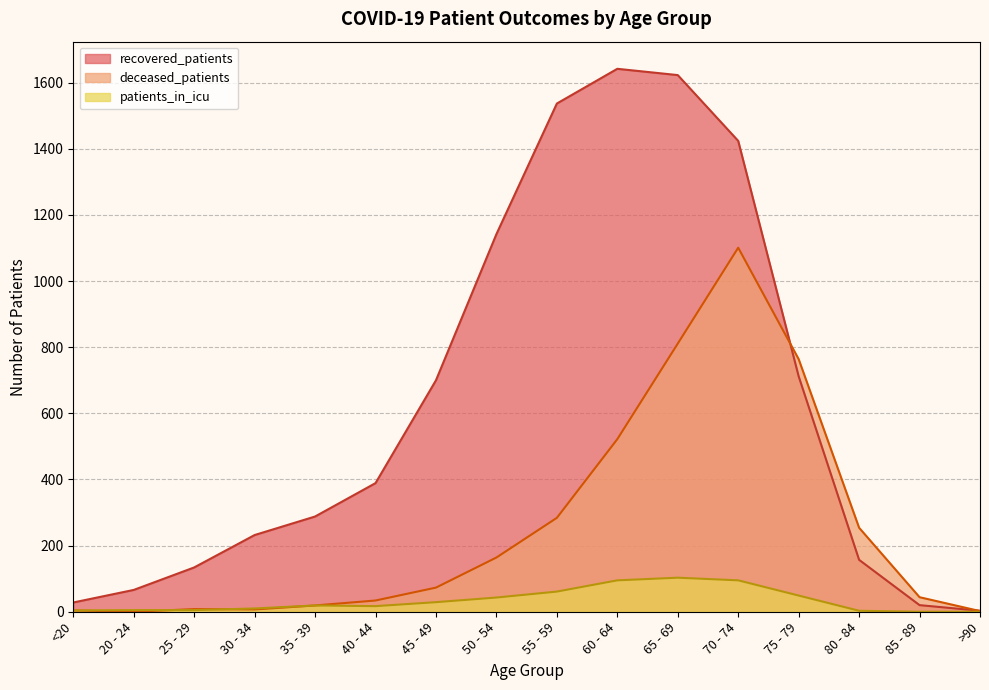

At which category is the sum across all series the highest?

70 - 74